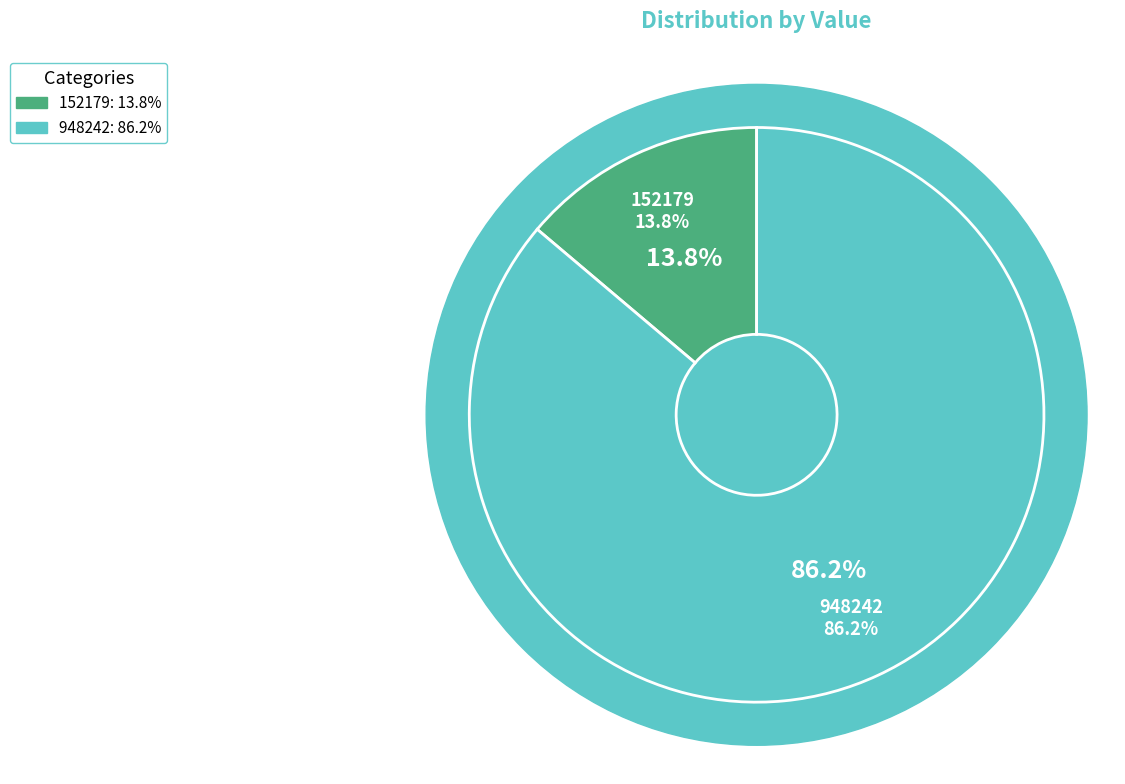

Does any single category account for the majority?

Yes